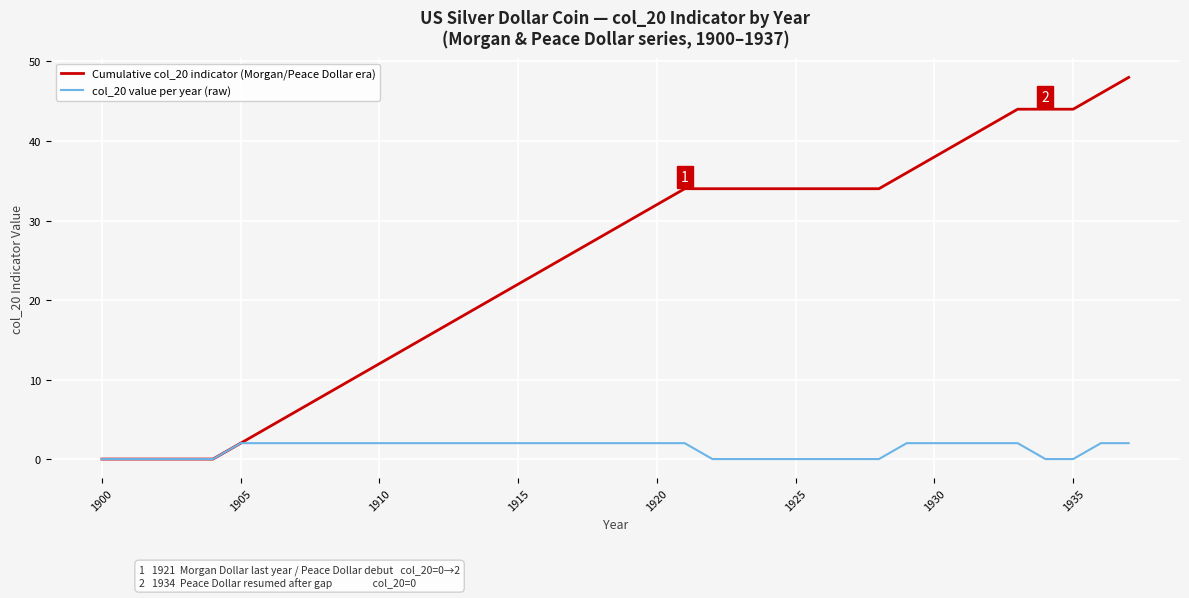

At how many categories does at least one series exceed 19?

24